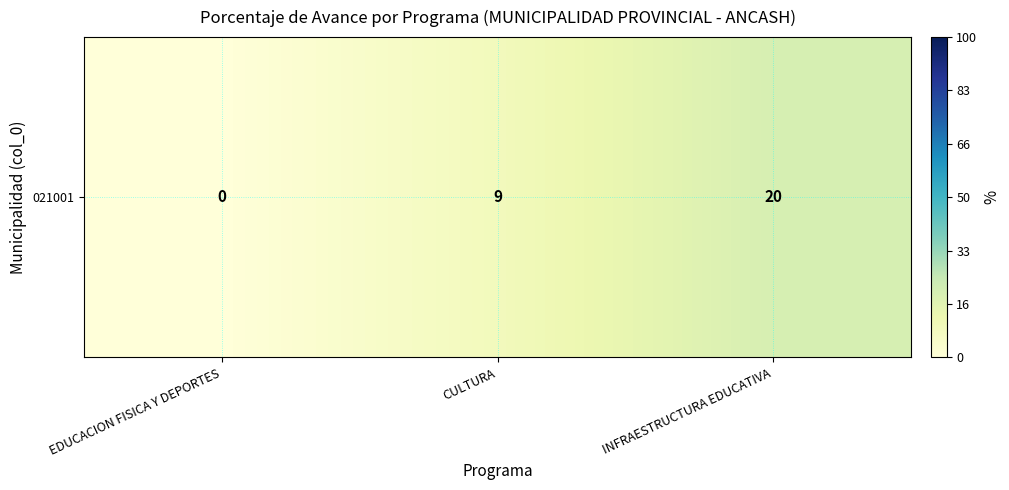

Reading right to left, extract all data points from this chart.

20	9	0